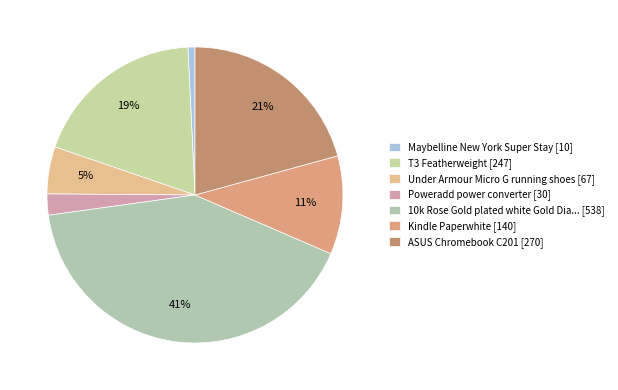

To the nearest percent, what is the difference between the largest and smallest slice percentages?

41%